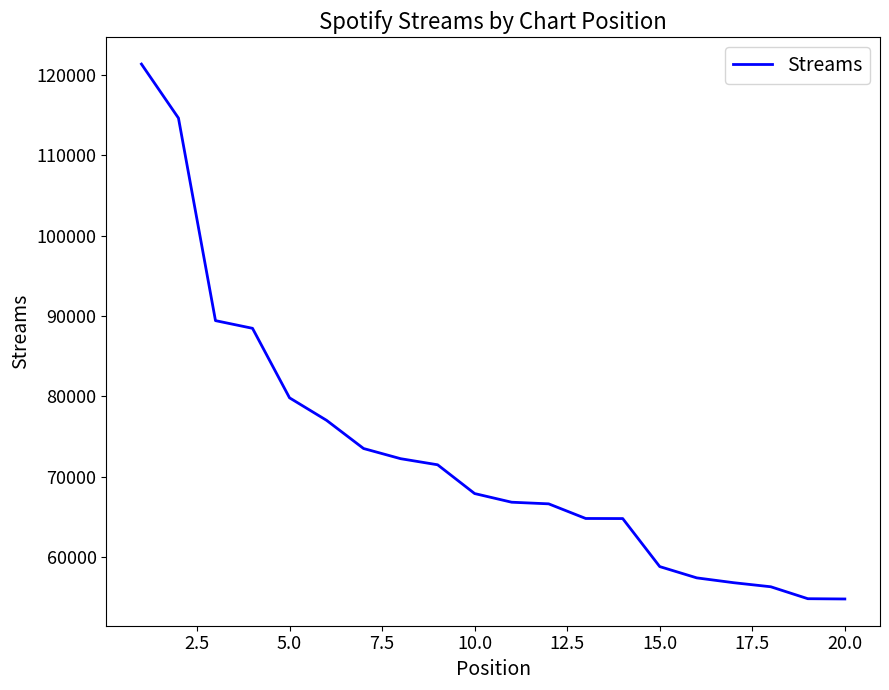

Does the chart have visible grid lines?

No